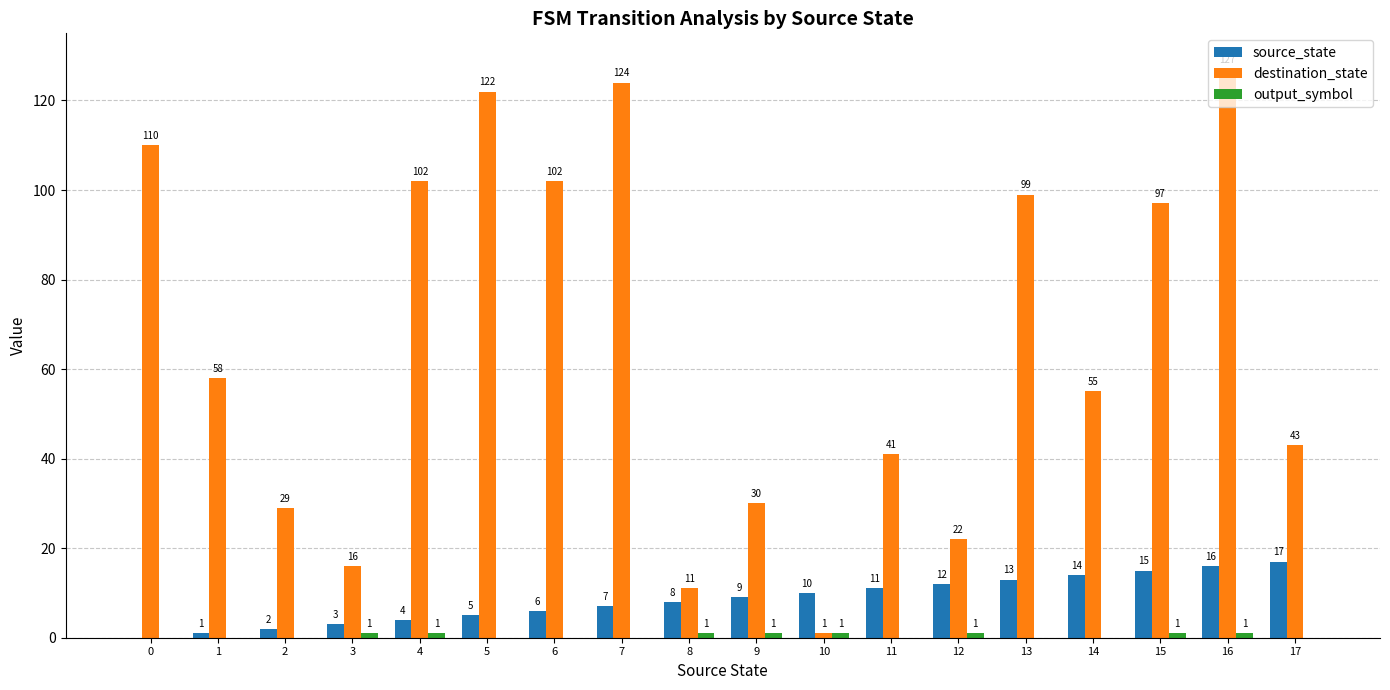

Which series changed the most between 4 and 16?

destination_state